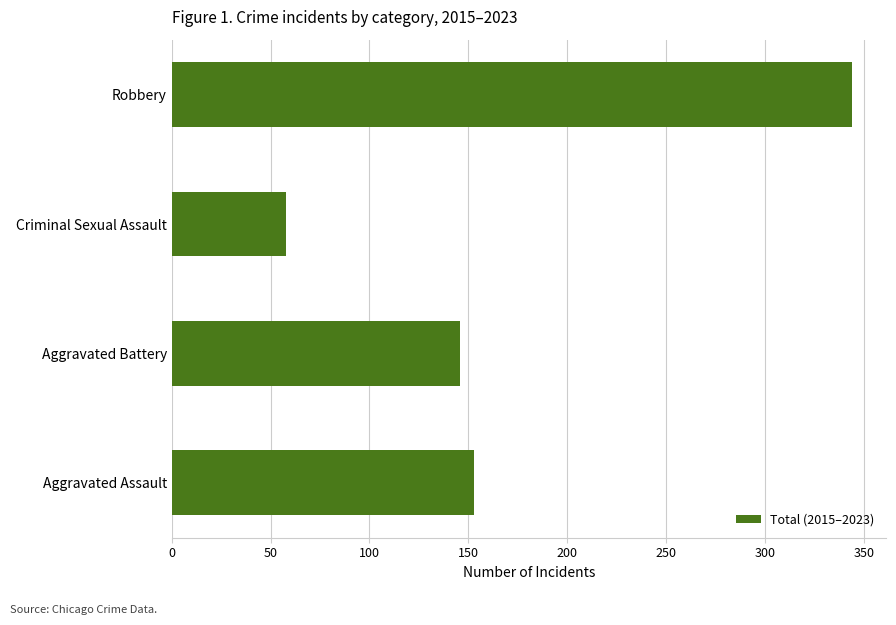

What is the smallest value displayed?

58